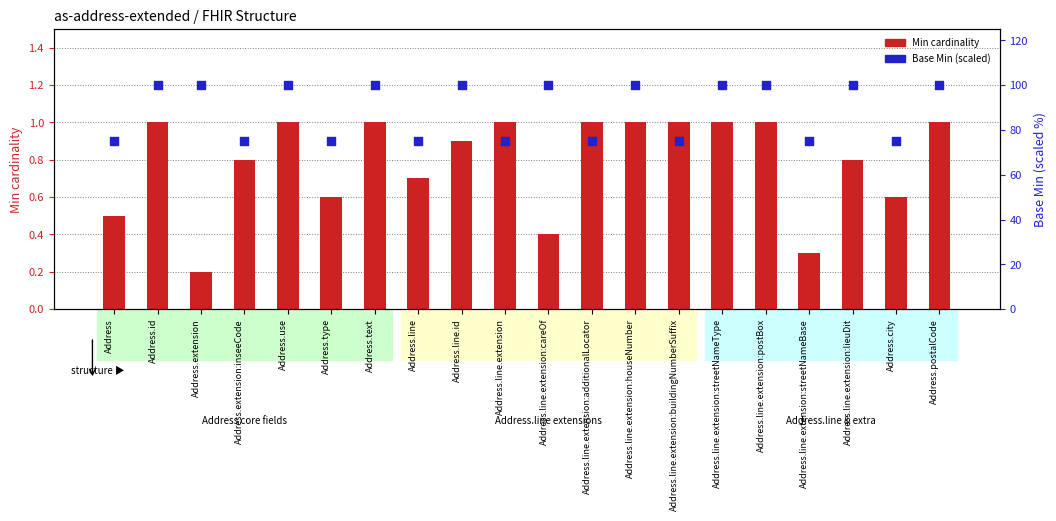

Which series contains the lowest Y value?

Min cardinality